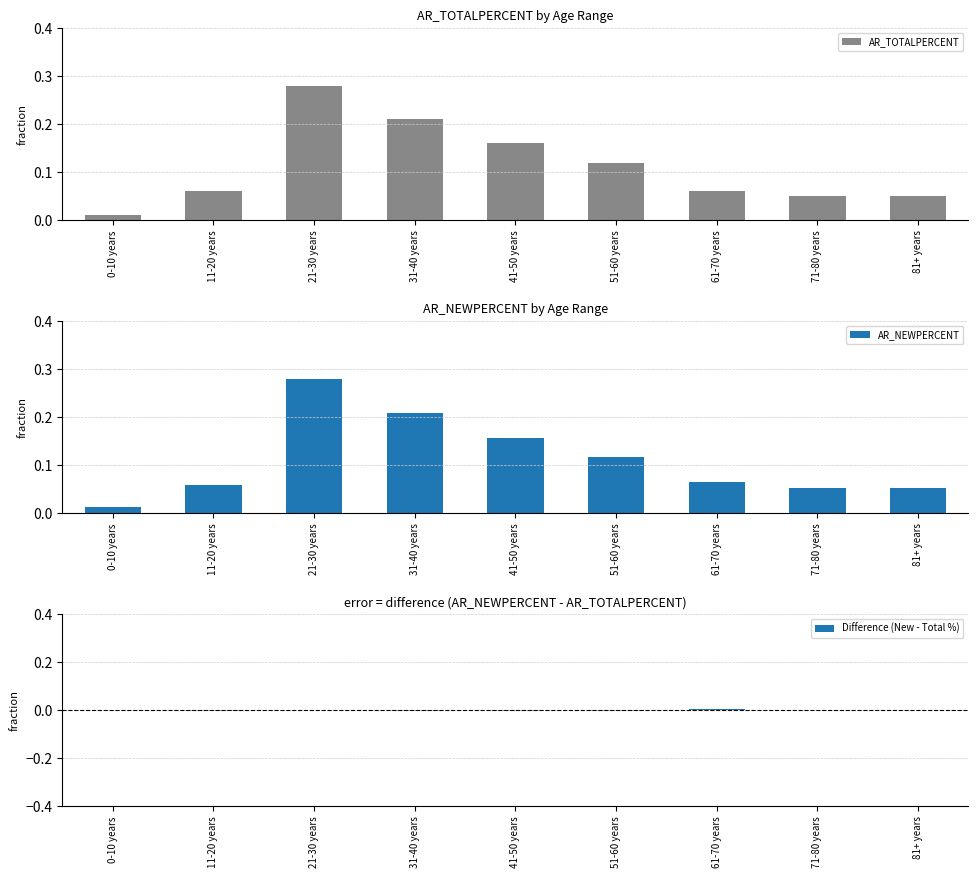

How many positive values does the Difference (New - Total %) series have?

4